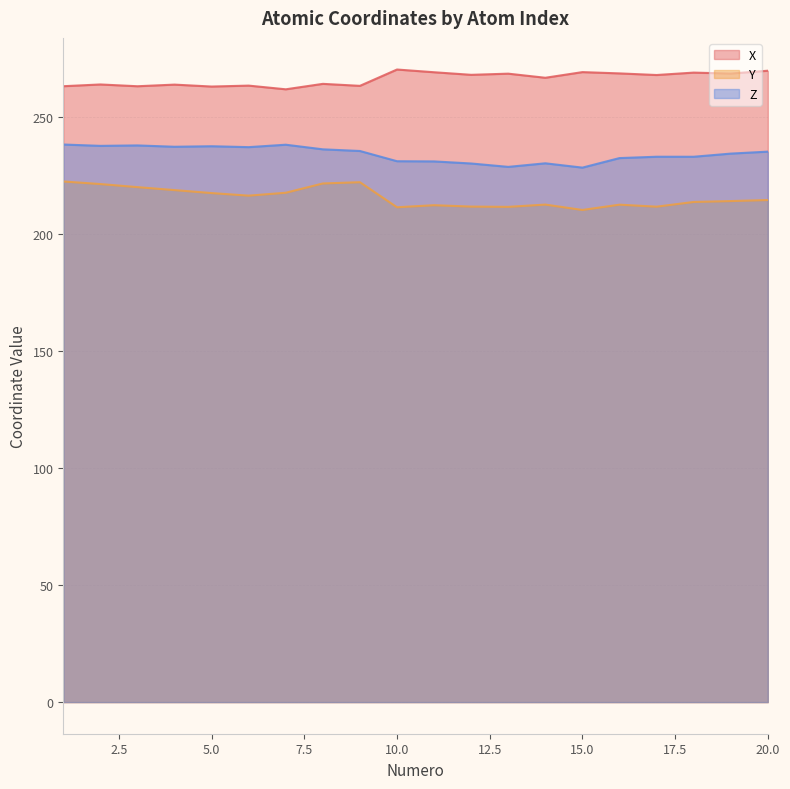

Reading left to right, what are all the values shown in this chart?

X: 262.9	263.7	262.9	263.6	262.8	263.2	261.6	264.0	263.1	270.1	268.9	267.8	268.3	266.6	269.0	268.4	267.7	268.8	268.4	269.6
Y: 222.3	221.2	219.9	218.6	217.3	216.2	217.5	221.4	222.0	211.3	212.1	211.6	211.4	212.4	210.1	212.4	211.5	213.5	213.9	214.3
Z: 238.1	237.5	237.7	237.1	237.3	236.9	238.0	236.0	235.3	230.9	230.8	230.0	228.5	230.0	228.2	232.3	232.8	232.8	234.2	235.0